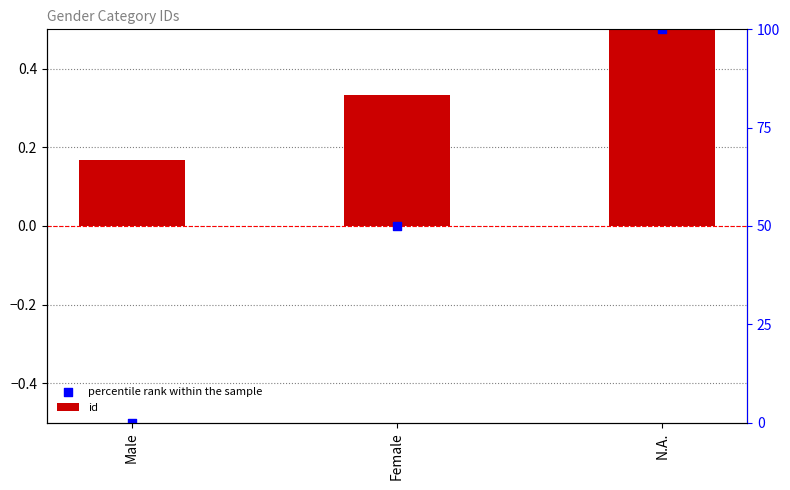

Is the value of percentile rank within the sample at N.A. greater than the value of id at Male?

Yes